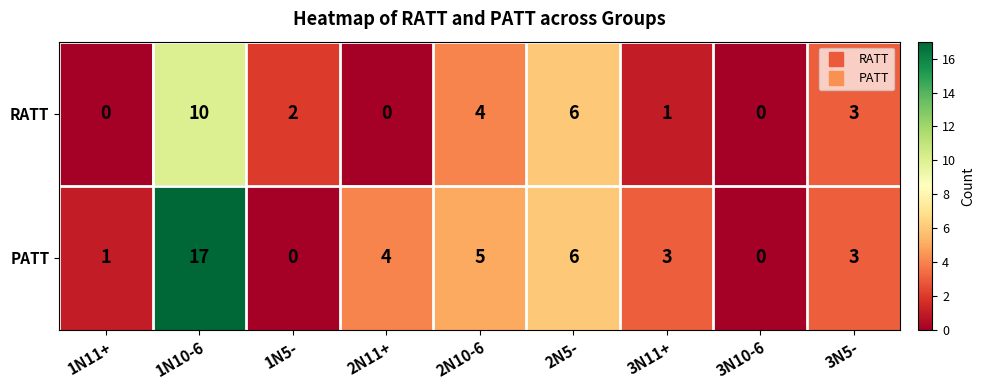

Rank the series by their average value, from lowest to highest.

RATT, PATT